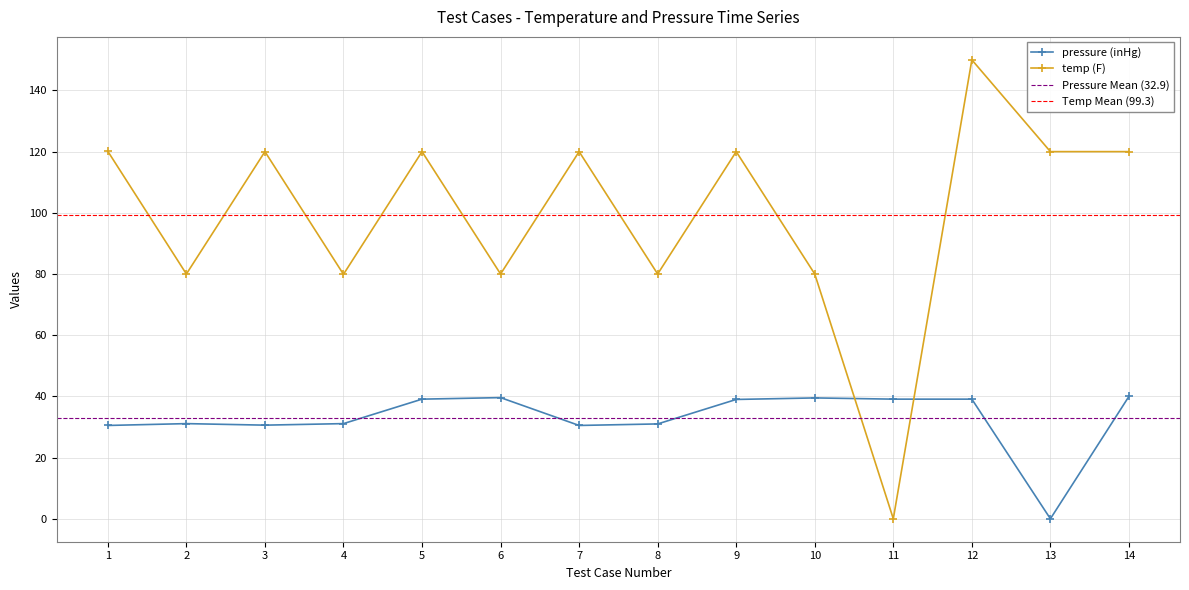

At which category does temp (F) reach its first local valley?

2